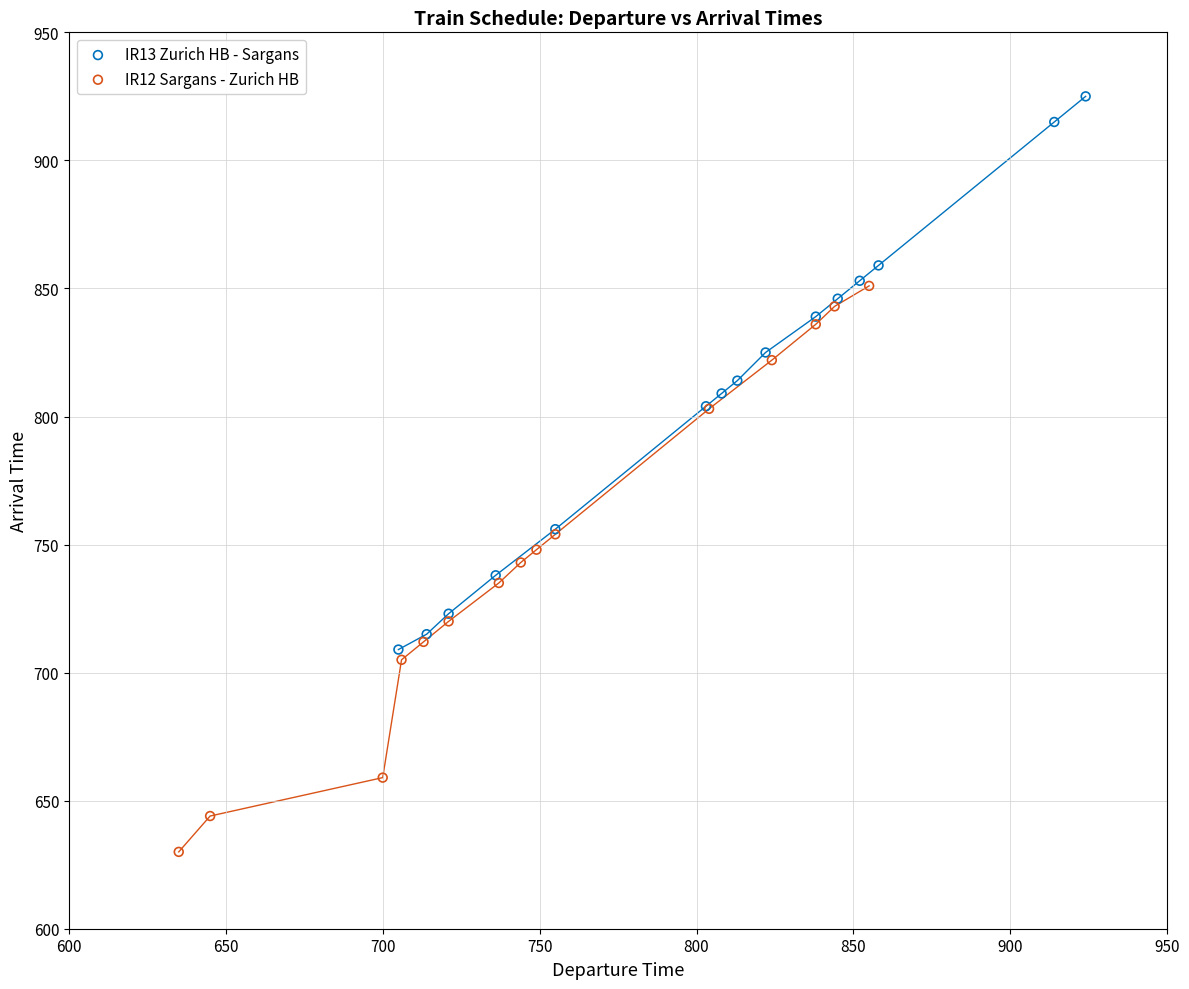

Which series contains the lowest Y value?

IR12 Sargans - Zurich HB